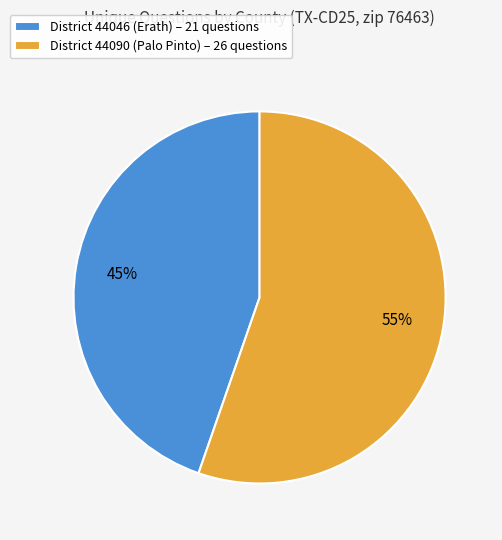

What percentage is the District 44090 (Palo Pinto) – 26 questions slice, to the nearest percent?

55%